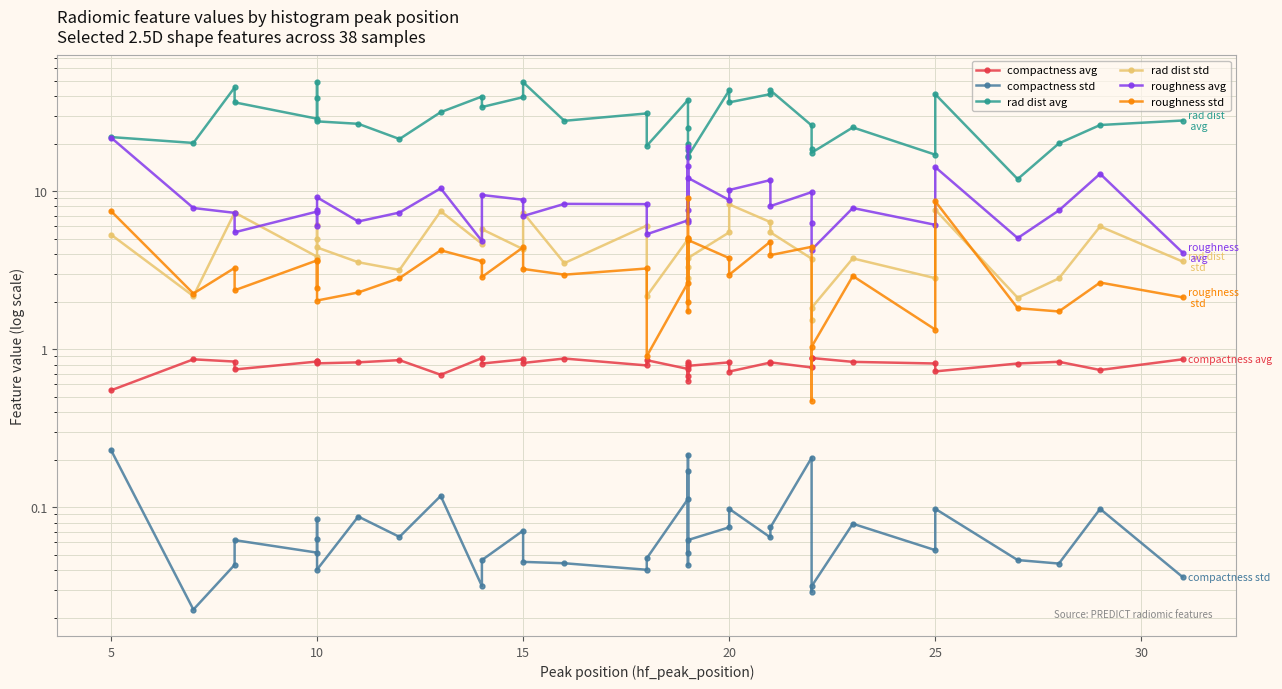

Reading left to right, extract all data points from this chart.

compactness avg: 0.5	0.9	0.8	0.7	0.8	0.8	0.8	0.8	0.8	0.9	0.7	0.9	0.8	0.9	0.8	0.9	0.8	0.9	0.8	0.7	0.8	0.6	0.8	0.8	0.8	0.7	0.8	0.8	0.8	0.9	0.9	0.8	0.8	0.7	0.8	0.8	0.7	0.9
compactness std: 0.2	0.0	0.0	0.1	0.1	0.1	0.1	0.0	0.1	0.1	0.1	0.0	0.0	0.1	0.0	0.0	0.0	0.0	0.1	0.2	0.0	0.2	0.1	0.1	0.1	0.1	0.1	0.1	0.2	0.0	0.0	0.1	0.1	0.1	0.0	0.0	0.1	0.0
rad dist avg: 22.0	20.2	45.3	36.5	28.7	49.2	38.8	27.6	26.7	21.4	31.6	39.7	34.1	39.3	48.9	27.9	31.0	19.4	37.8	25.1	19.9	18.1	16.4	16.6	43.5	36.5	41.1	43.5	26.1	18.5	17.5	25.3	17.0	41.1	11.9	20.1	26.2	28.0
rad dist std: 5.3	2.2	7.3	7.3	3.8	6.1	4.9	4.4	3.5	3.2	7.5	4.7	5.7	4.3	7.3	3.5	6.1	2.2	5.0	5.1	2.8	5.0	3.3	3.8	5.5	8.3	6.4	5.5	3.7	1.5	1.8	3.8	2.8	7.6	2.1	2.8	6.0	3.6
roughness avg: 21.8	7.8	7.3	5.5	7.4	6.0	7.6	9.1	6.4	7.3	10.4	4.8	9.5	8.8	7.0	8.3	8.3	5.3	6.5	14.4	7.6	19.0	6.4	12.1	8.8	10.2	11.8	8.0	9.9	6.3	4.3	7.8	6.1	14.2	5.0	7.6	12.9	4.1
roughness std: 7.5	2.2	3.3	2.4	3.6	2.4	3.6	2.0	2.3	2.8	4.2	3.6	2.9	4.4	3.2	3.0	3.2	0.9	2.6	9.1	1.7	5.0	2.0	4.9	3.8	3.0	4.8	3.9	4.4	0.5	1.0	2.9	1.3	8.6	1.8	1.7	2.6	2.1